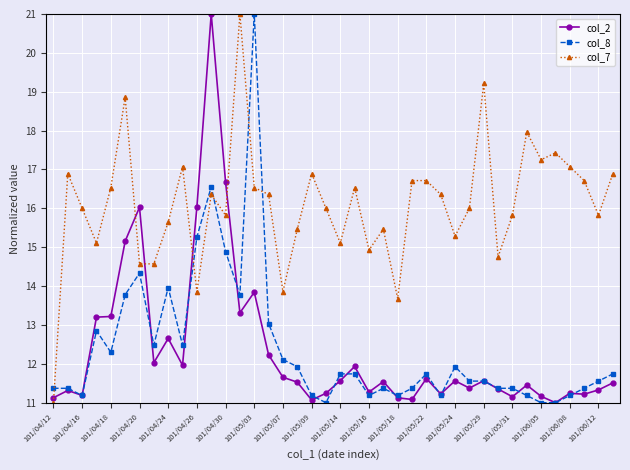

Which series ends up on top after the final intersection of col_8 and col_7?

col_7